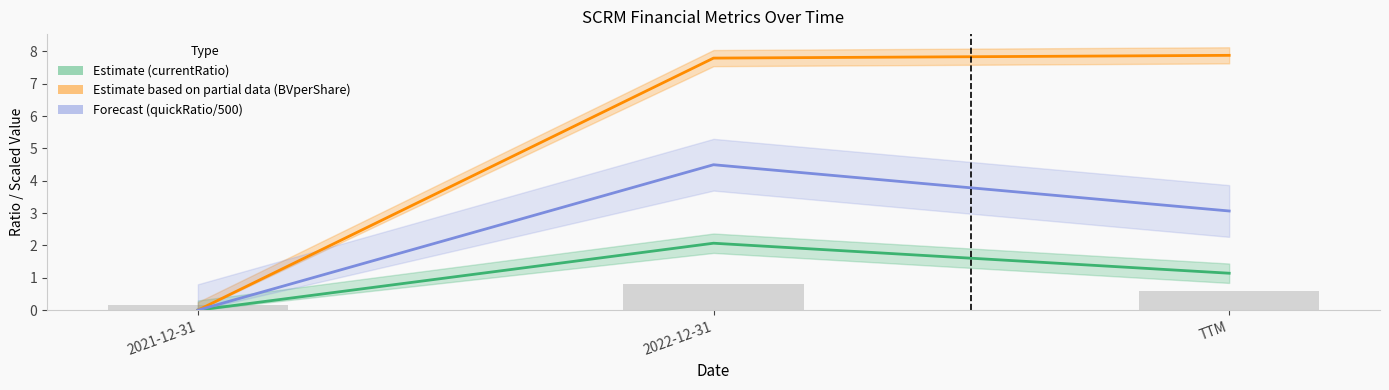

List the labels in order of shareholdersEquityPerShare (Partial) value, largest first.

TTM, 2022-12-31, 2021-12-31